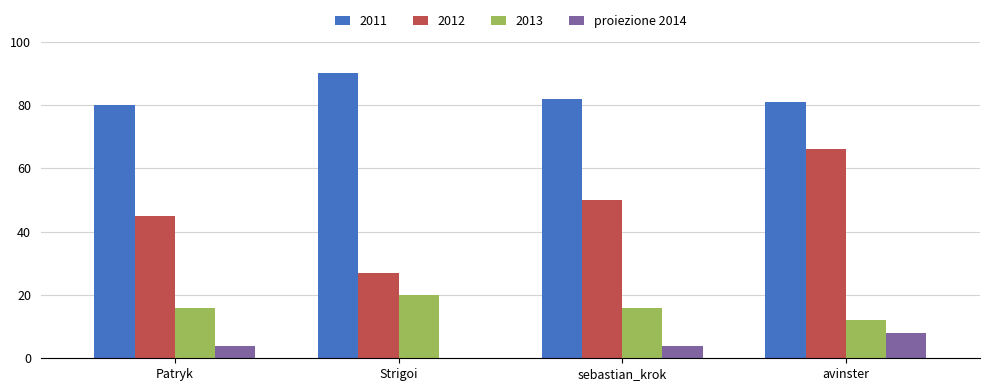

Are the bars horizontal?

No